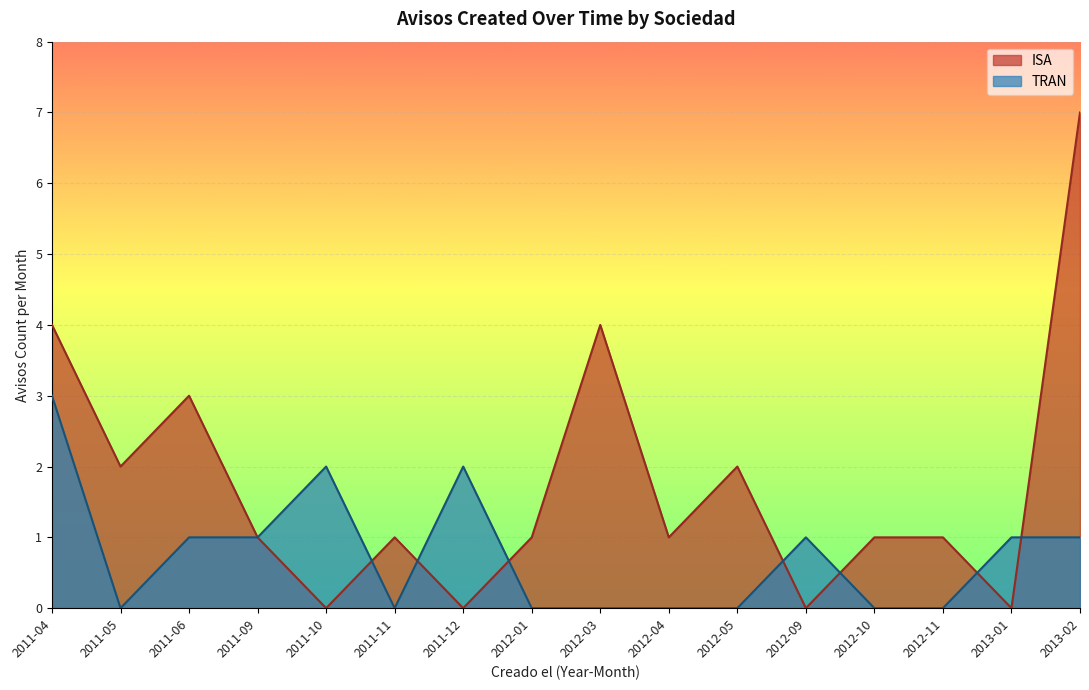

List the series in order of their peak value, highest first.

ISA, TRAN